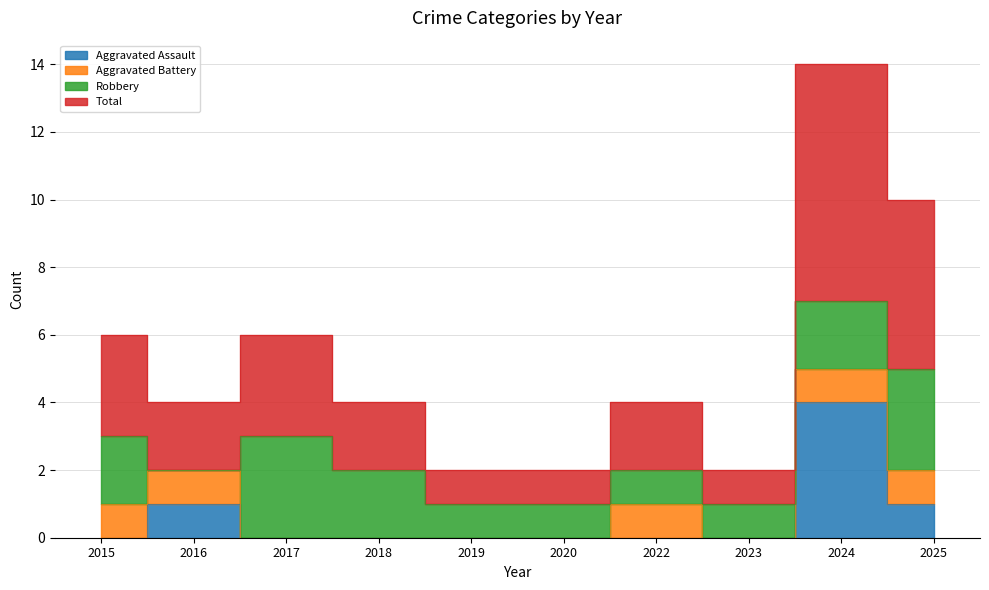

At which label does Aggravated Assault reach its minimum?

2015